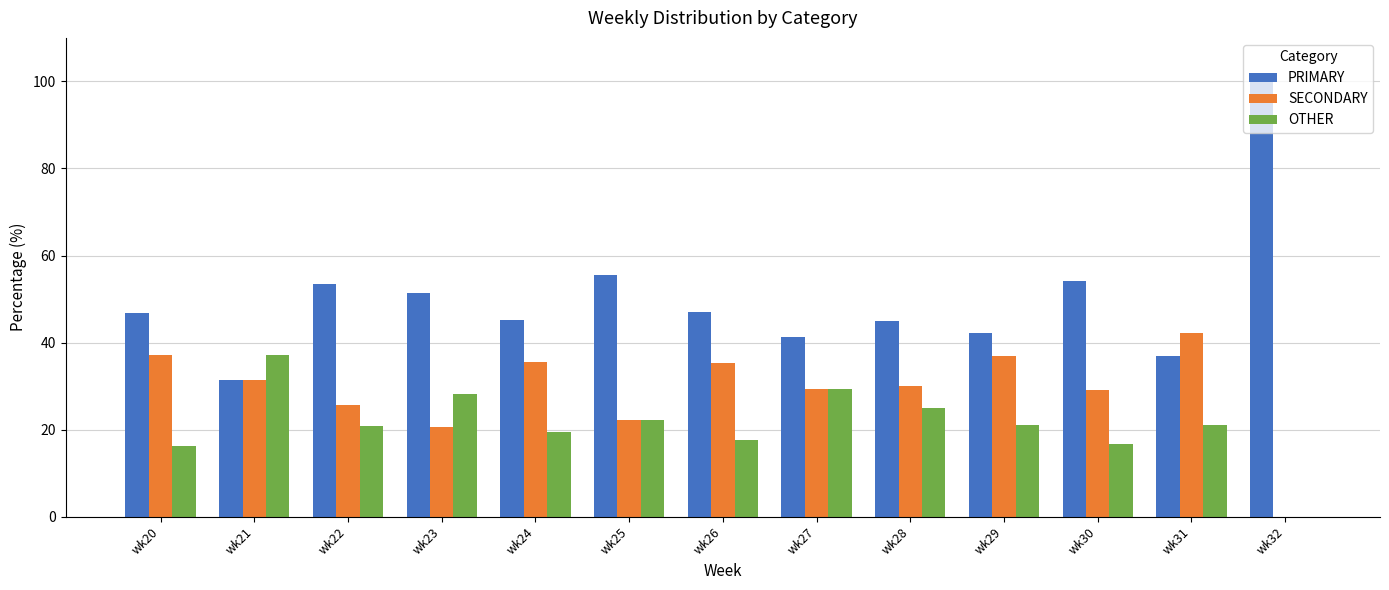

What is the total value across all series at wk20?

100.0